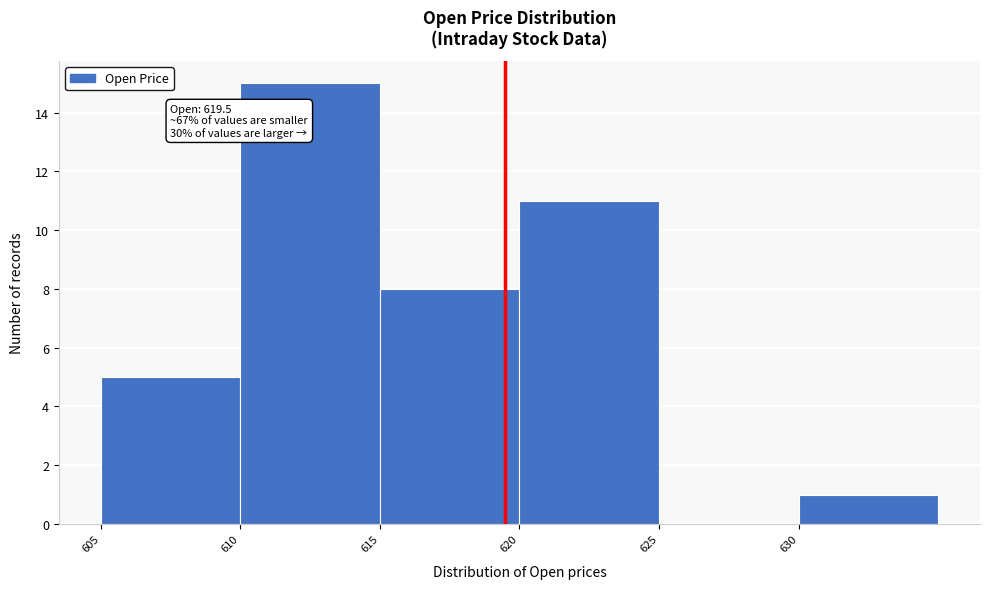

Over which range of the x-axis is the bar tallest?

610 to 615